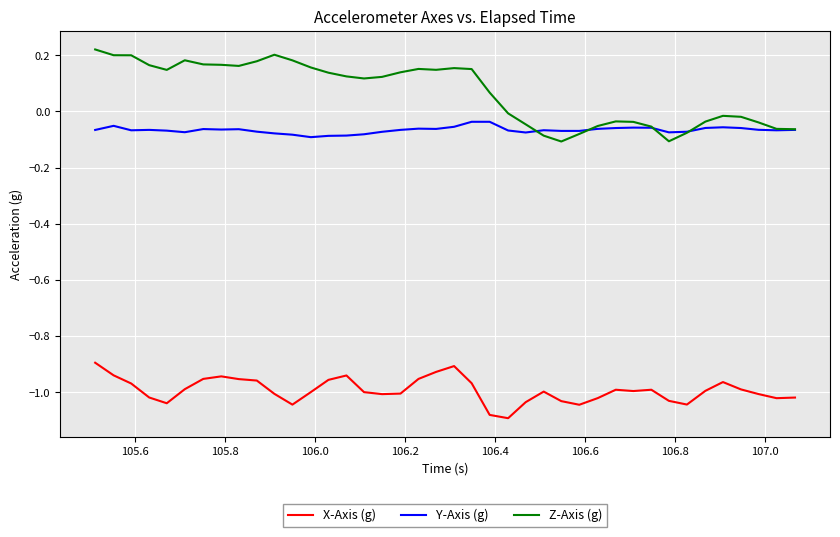

True or false: X-Axis (g) and Y-Axis (g) cross at least once.

False